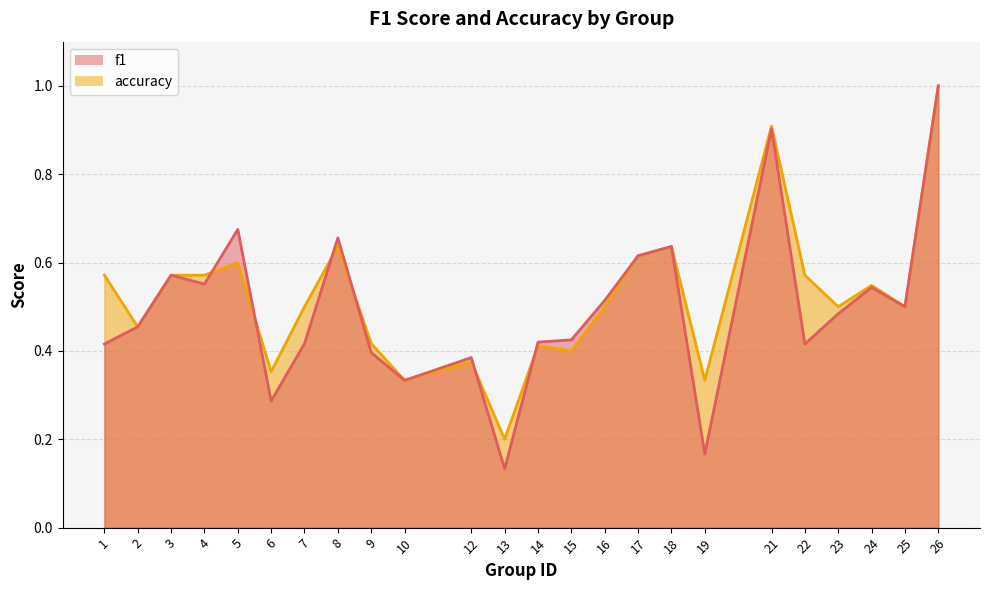

In f1, how many points are higher than both neighbors (excluding endpoints)?

7